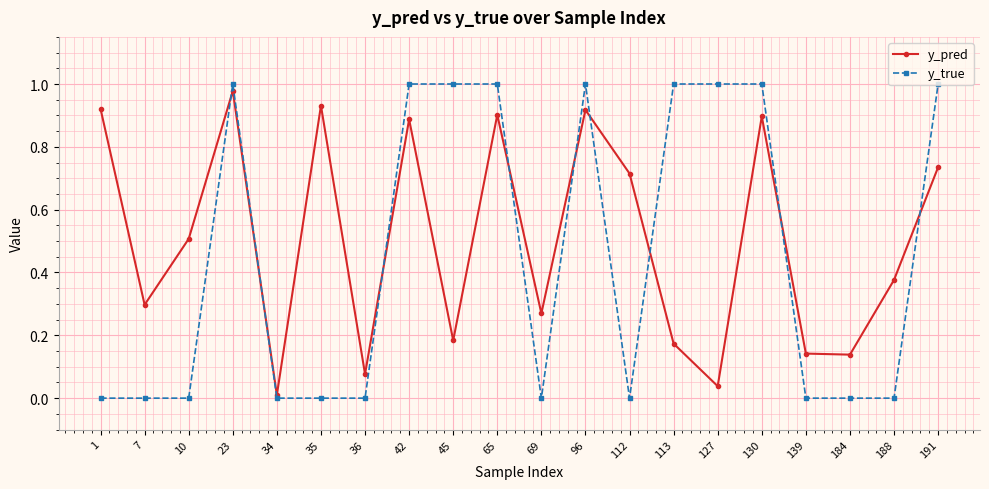

Which series ends up on top after the final intersection of y_pred and y_true?

y_true